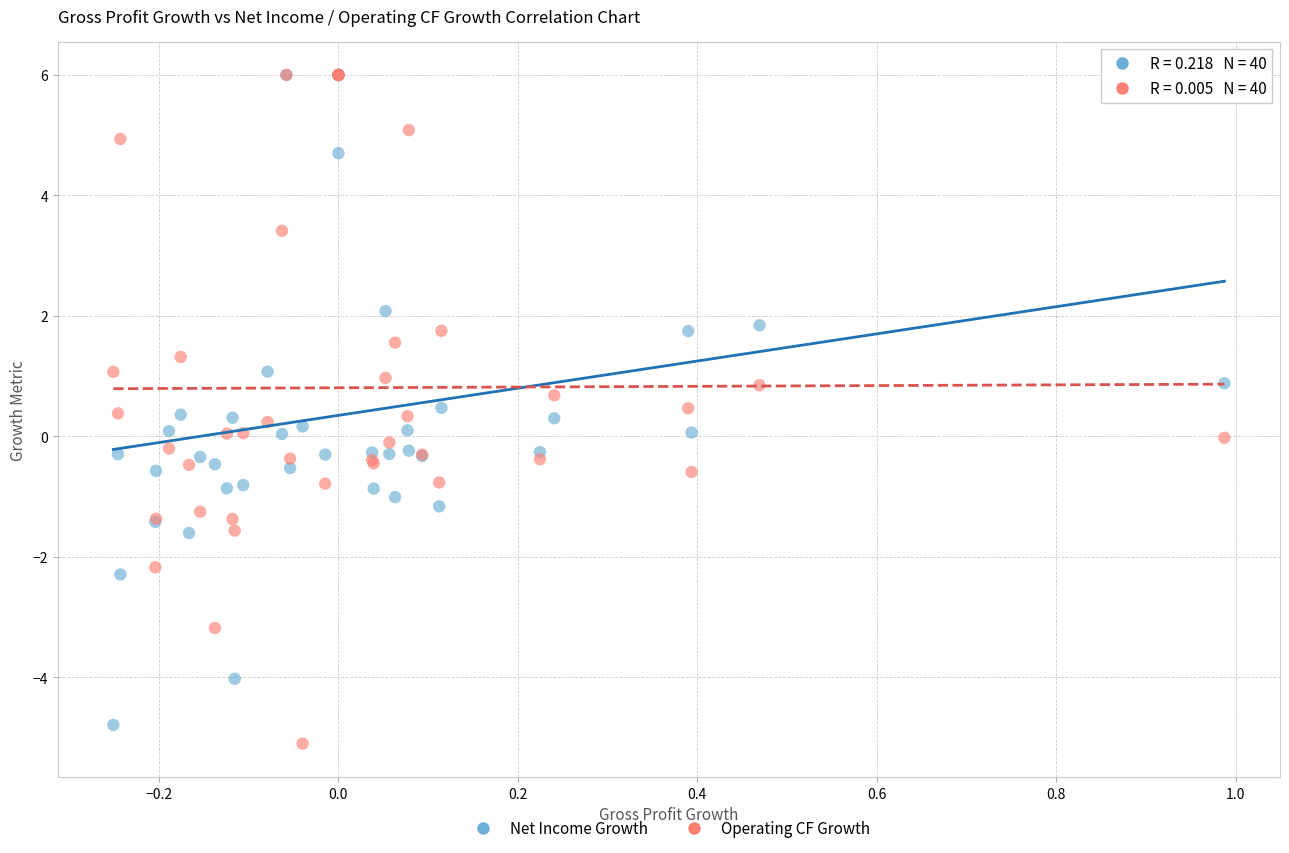

Which series contains the lowest Y value?

Operating CF Growth